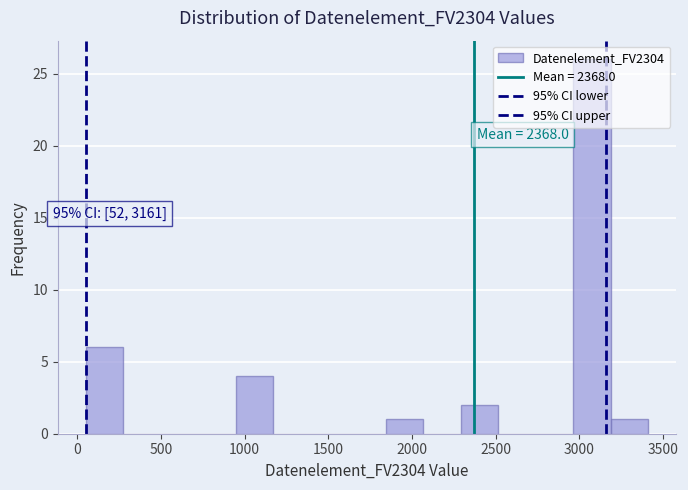

Which range on the x-axis has the tallest bar?

2950 to 3200